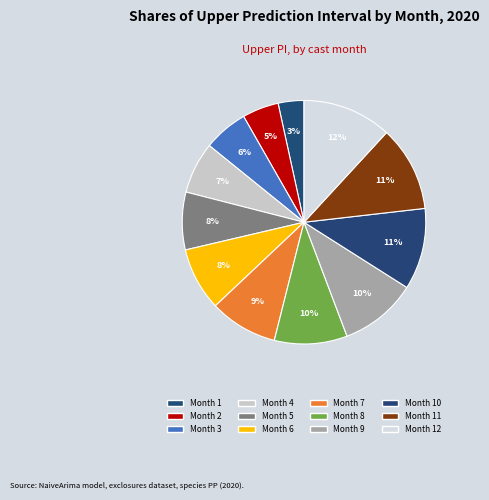

The Month 9 slice represents 10% of the pie. True or false?

True